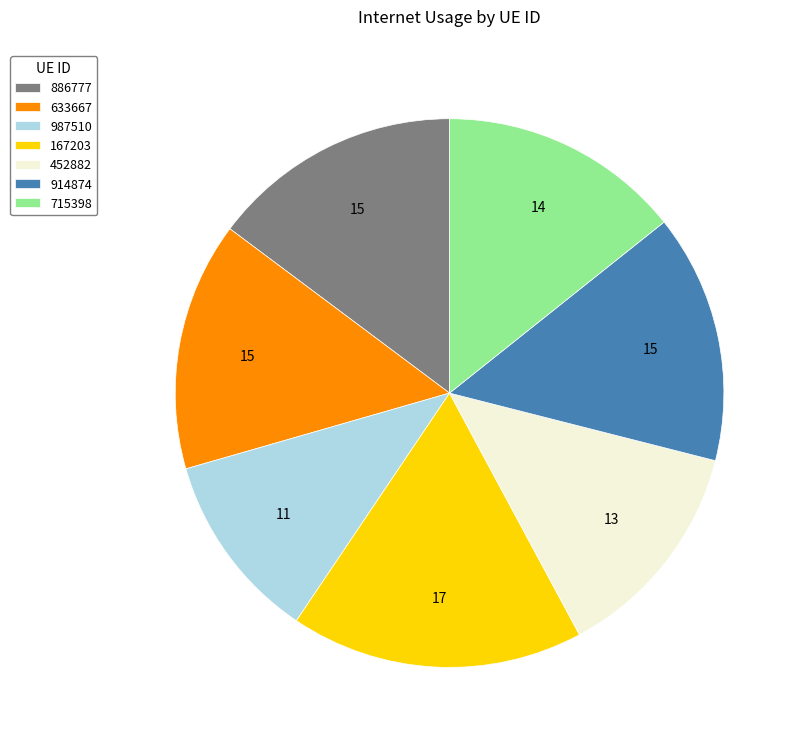

True or false: 886777 accounts for 15% of the total.

True